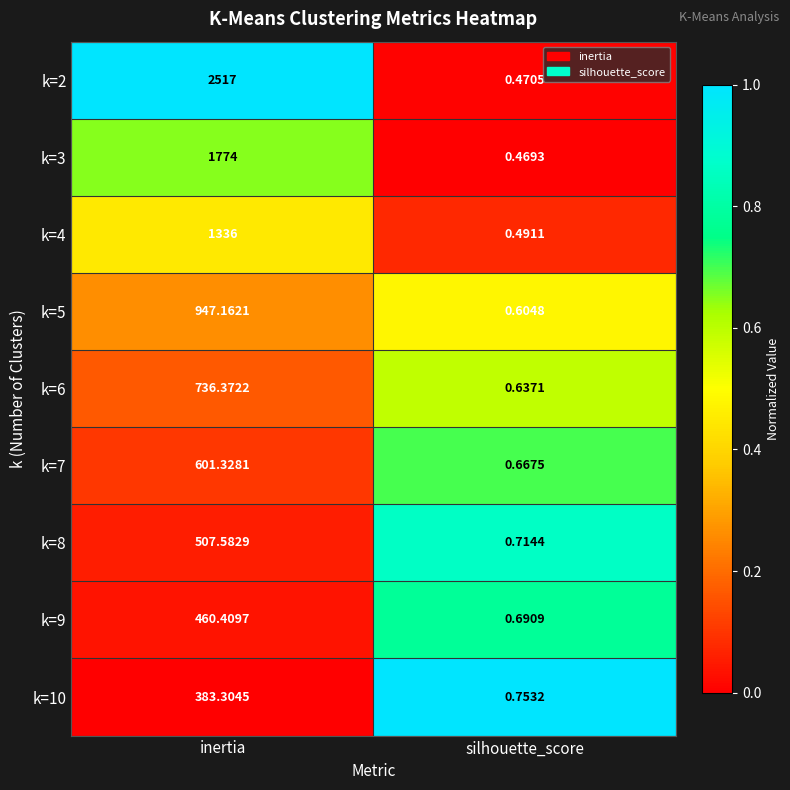

Where does the k=8 series first go above 507?

inertia